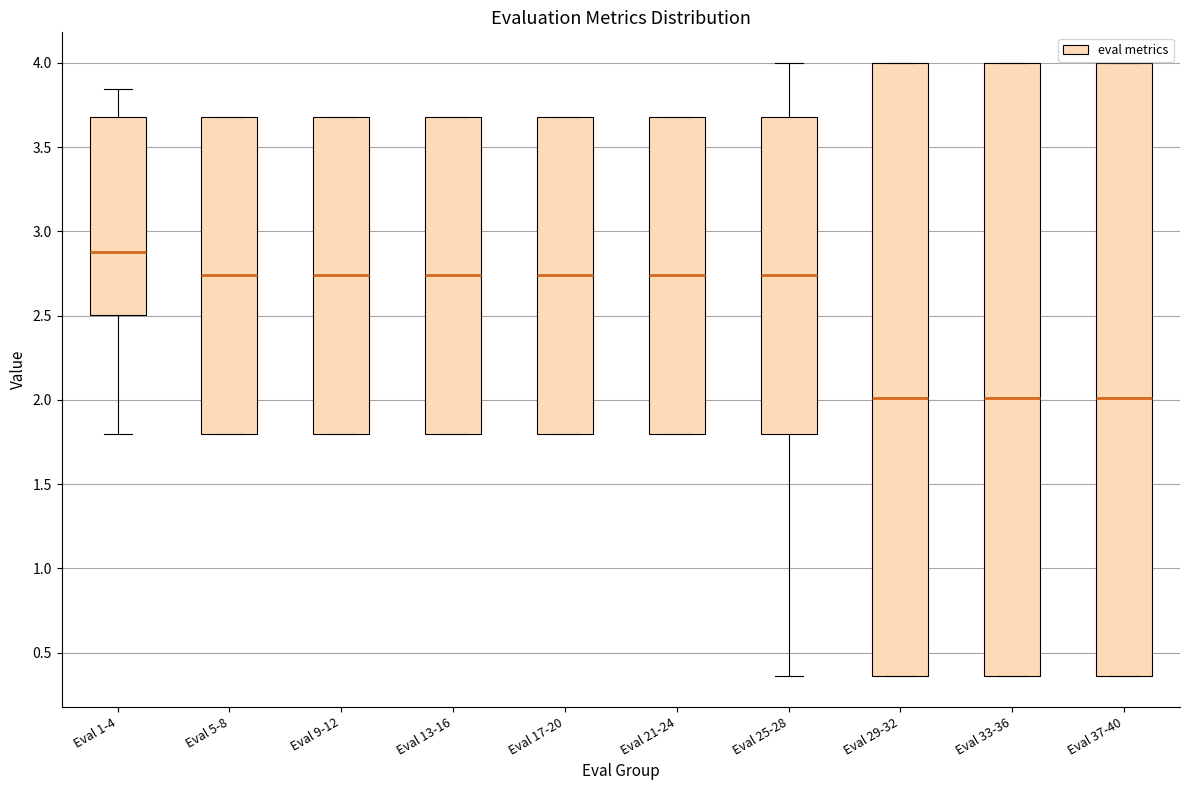

Reading left to right, transcribe this box plot: for each box, give where its median line is, the range the box spans, and where its two whiskers end, as read against the y-axis. The values are not printed on the chart, so give them approximately, as read against the axis.

Eval 1-4: median 2.90, box 2.50 to 3.70, whiskers 1.80 to 3.85
Eval 5-8: median 2.75, box 1.80 to 3.70, whiskers 1.80 to 3.70
Eval 9-12: median 2.75, box 1.80 to 3.70, whiskers 1.80 to 3.70
Eval 13-16: median 2.75, box 1.80 to 3.70, whiskers 1.80 to 3.70
Eval 17-20: median 2.75, box 1.80 to 3.70, whiskers 1.80 to 3.70
Eval 21-24: median 2.75, box 1.80 to 3.70, whiskers 1.80 to 3.70
Eval 25-28: median 2.75, box 1.80 to 3.70, whiskers 0.35 to 4.00
Eval 29-32: median 2.00, box 0.35 to 4.00, whiskers 0.35 to 4.00
Eval 33-36: median 2.00, box 0.35 to 4.00, whiskers 0.35 to 4.00
Eval 37-40: median 2.00, box 0.35 to 4.00, whiskers 0.35 to 4.00